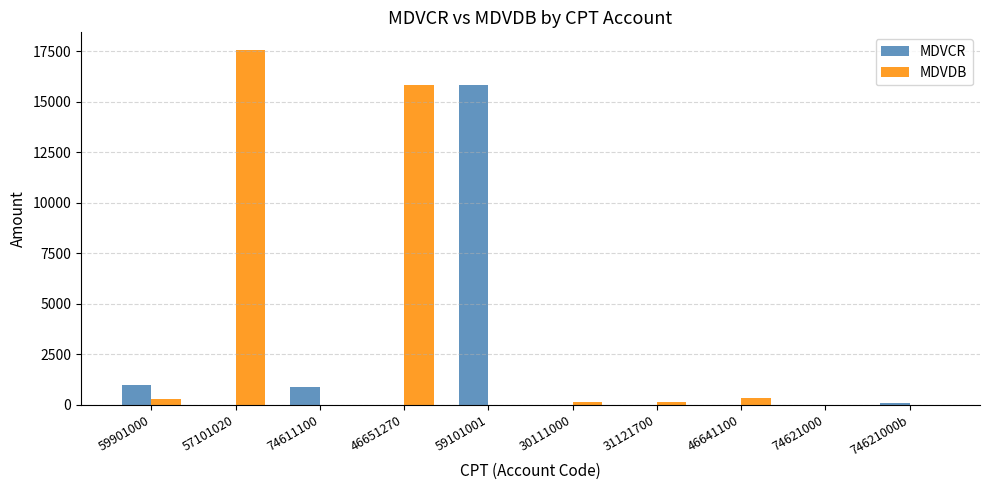

The MDVCR series shows 0 at 46651270. True or false?

True